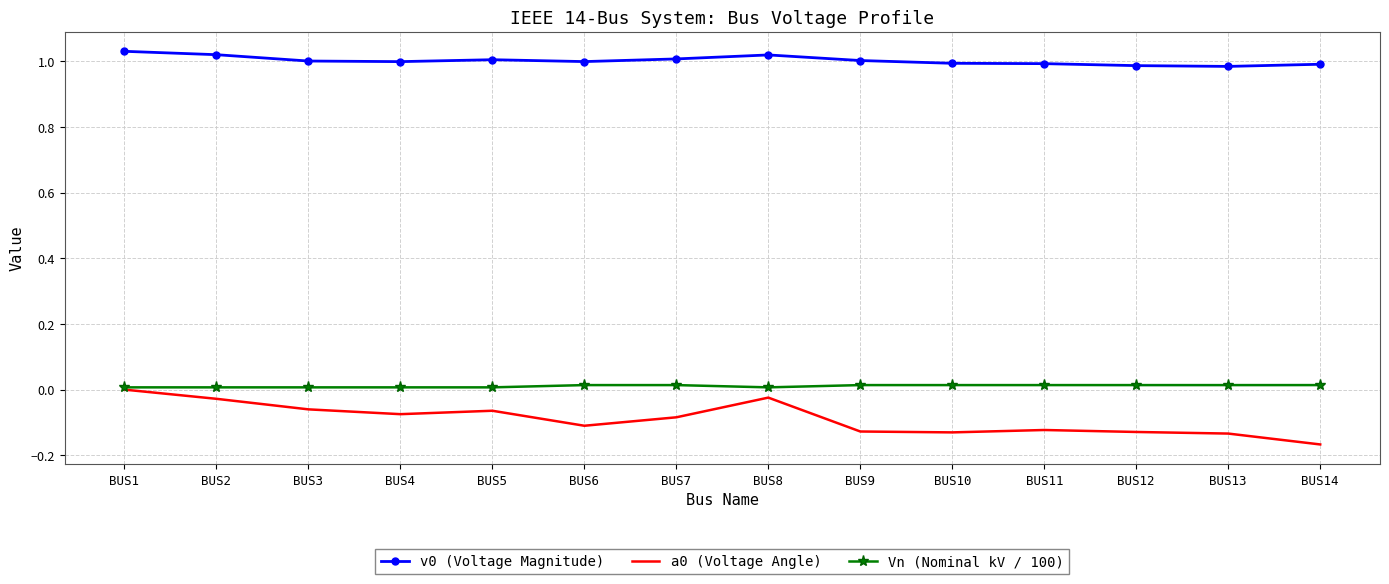

What is the sum of all a0 (Voltage Angle) values?

-1.3